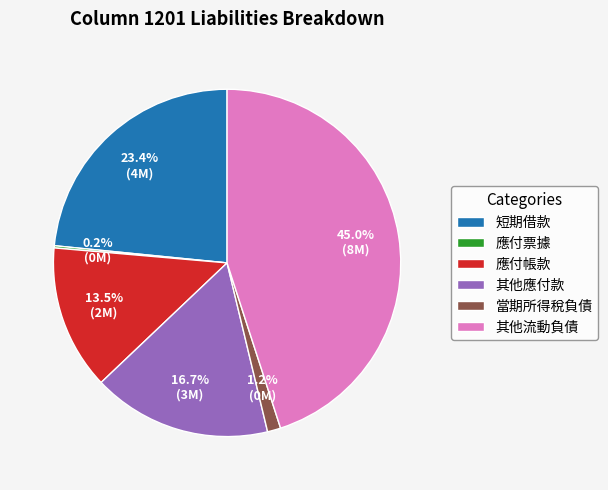

Is there a majority slice in this chart?

No